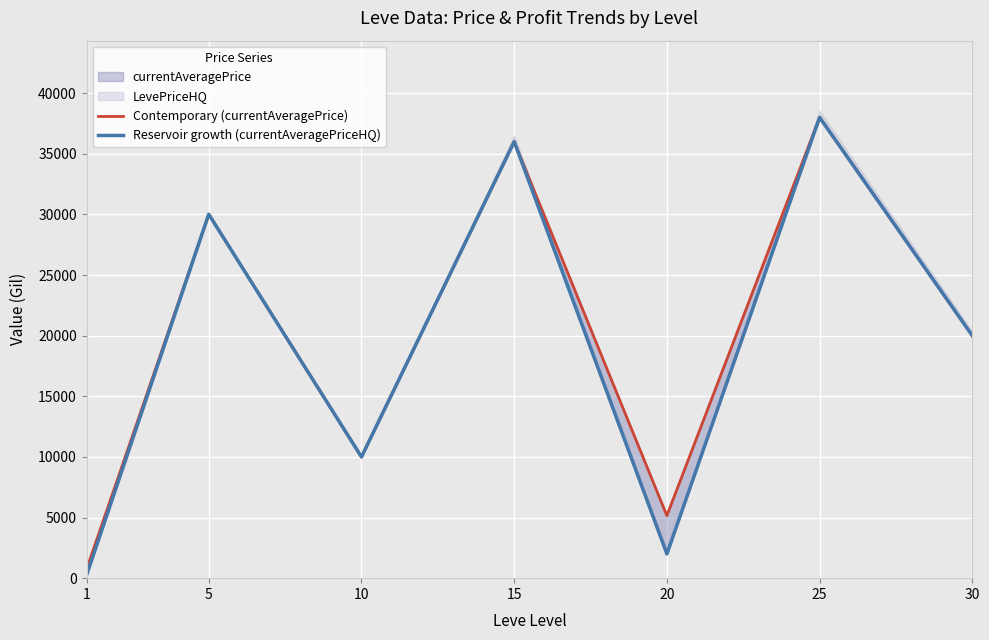

Rank the categories by Reservoir growth (currentAveragePriceHQ) value from lowest to highest.

1, 20, 10, 30, 5, 15, 25